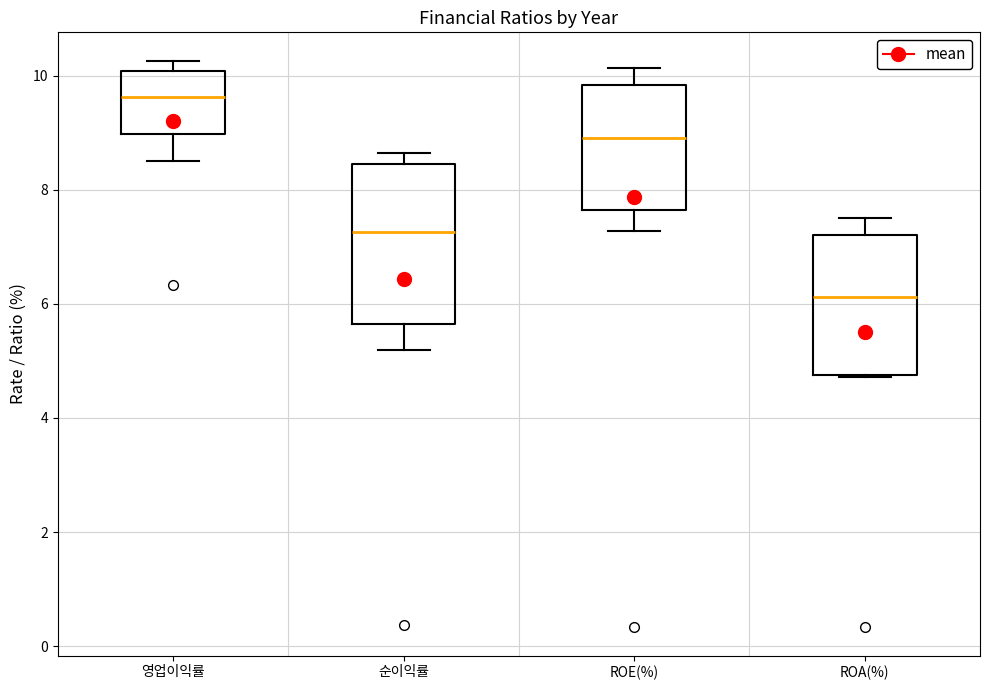

Where does the lower whisker of the box for ROE(%) end on the y-axis? The values are not printed on the chart, so give them approximately, as read against the axis.

7.2